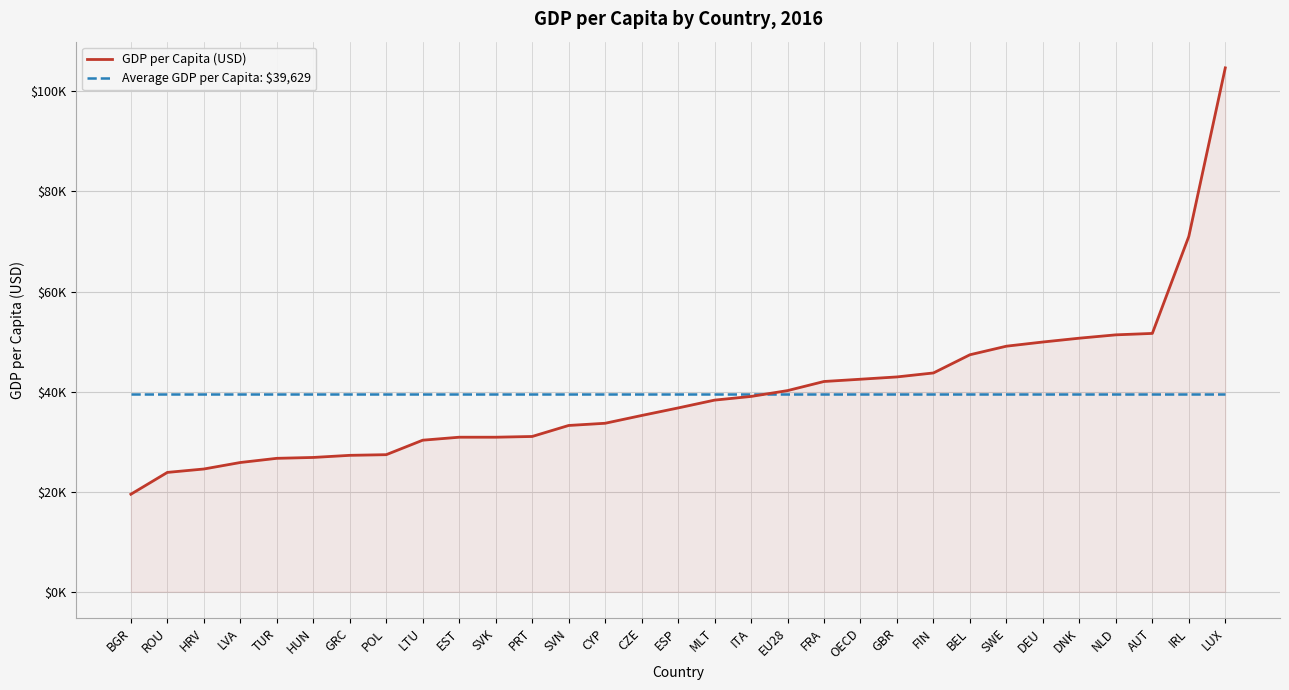

Which series has the widest spread of values?

GDP per Capita (USD)